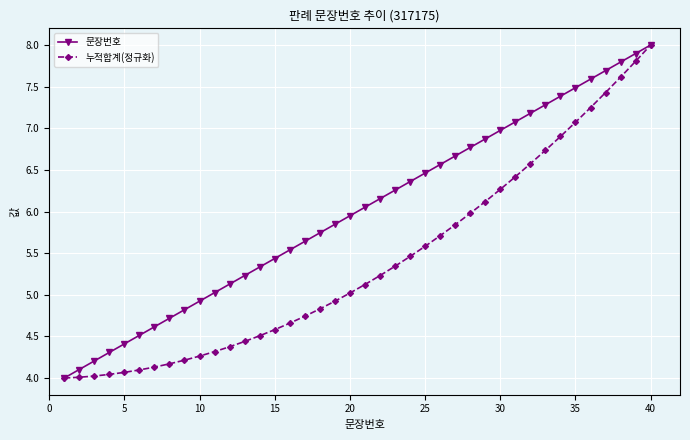

How many lines are shown in the chart?

2